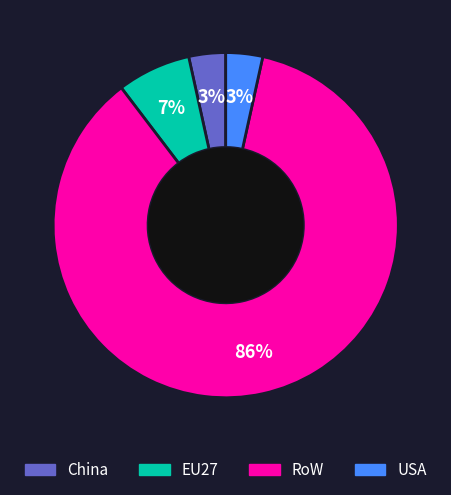

Combined, do China and RoW account for over 50%?

Yes